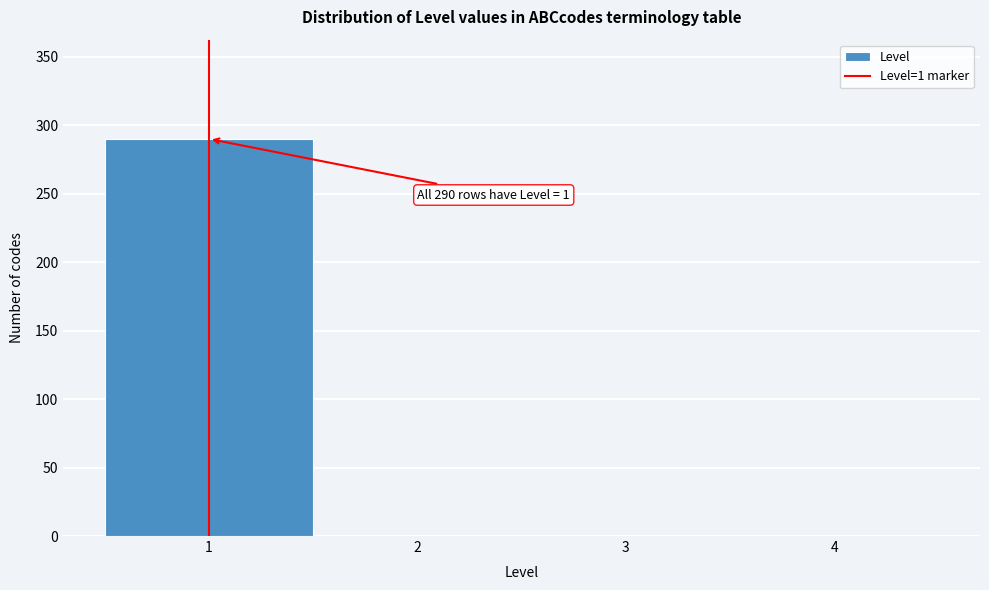

Reading left to right, transcribe all the data shown in this chart.

1=290	2=0	3=0	4=0